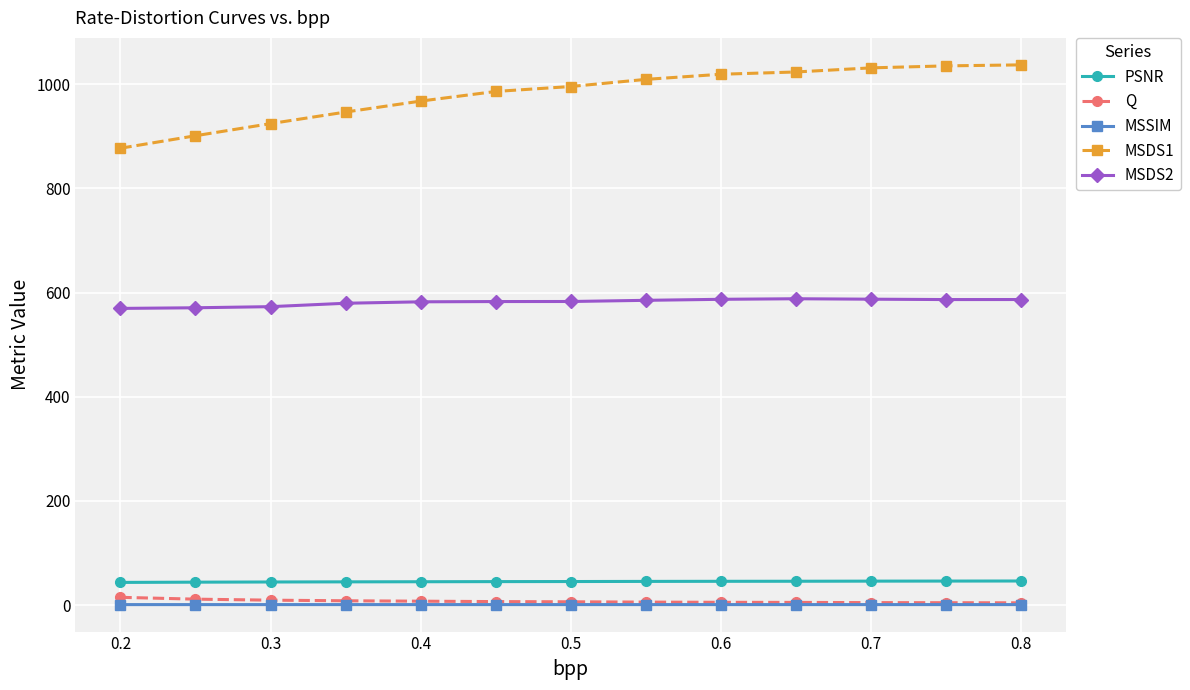

At how many categories does at least one series exceed 734?

13